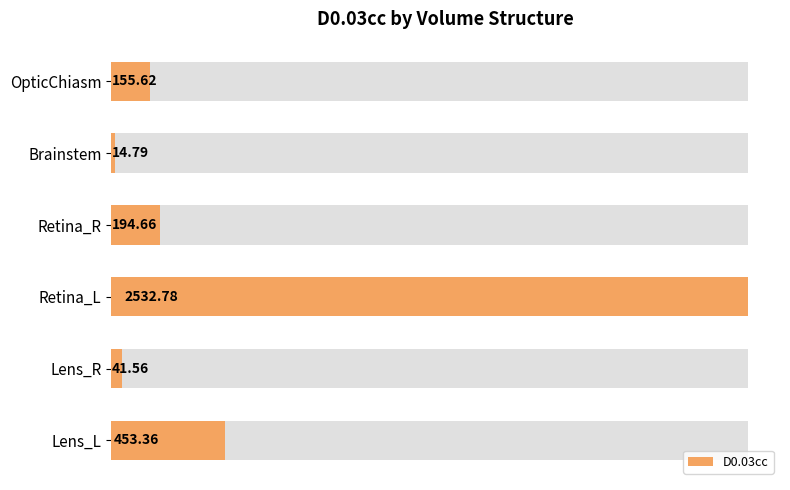

Reading left to right, extract all data points from this chart.

155.6	14.8	194.7	2532.8	41.6	453.4